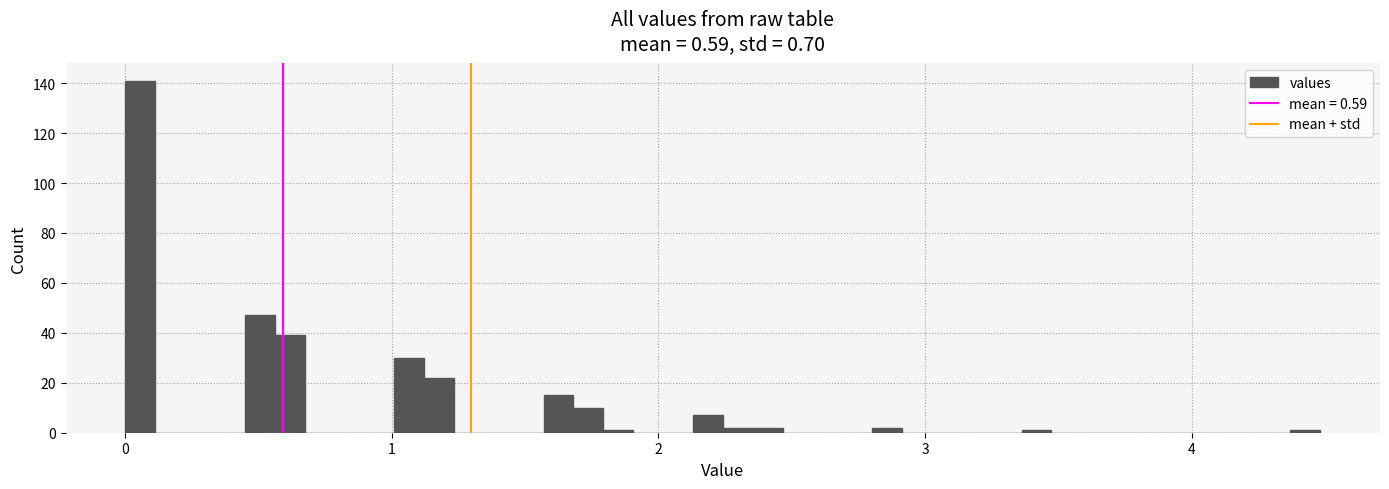

Around what value on the x-axis is the tallest bar? Give the approximate position of its centre, as read against the axis.

0.1